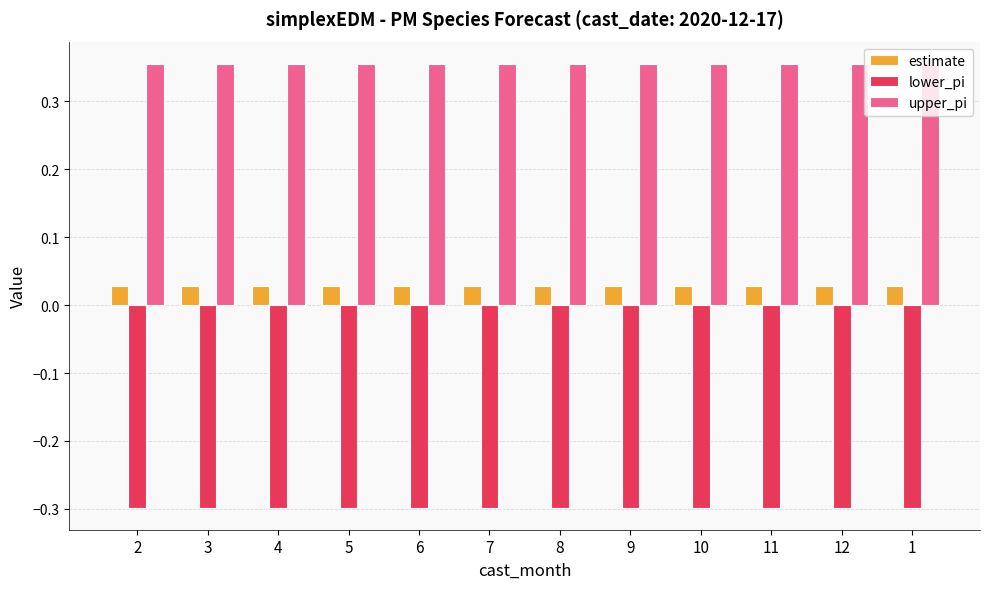

Which series has the largest total across all categories?

upper_pi